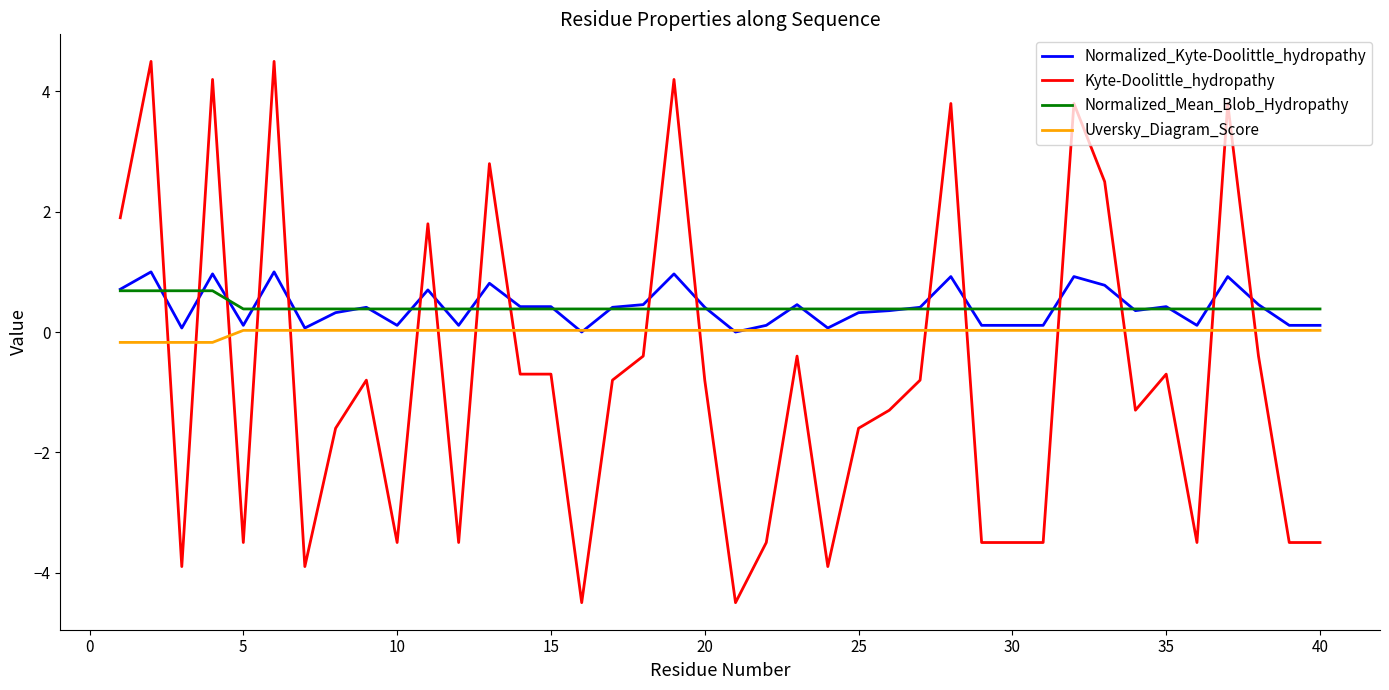

Which series has the largest range (max minus min)?

Kyte-Doolittle_hydropathy